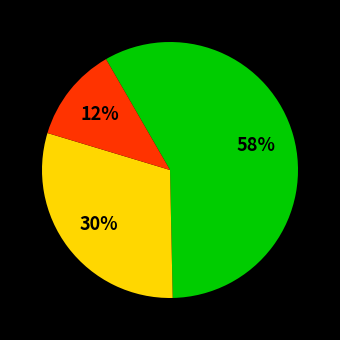

To the nearest percent, what is the difference between the largest and smallest slice percentages?

46%